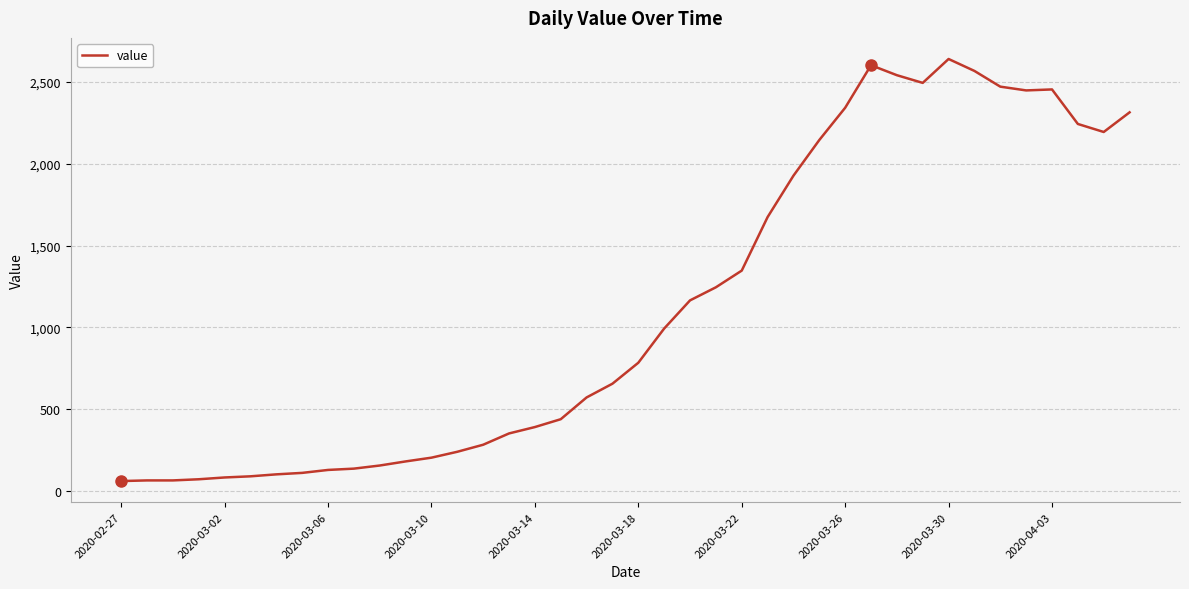

What is the maximum value shown in the chart?

2640